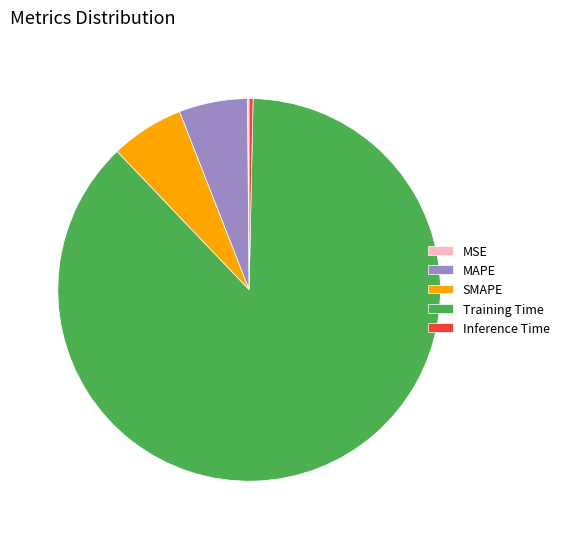

Which slice represents more than half of the pie?

Training Time